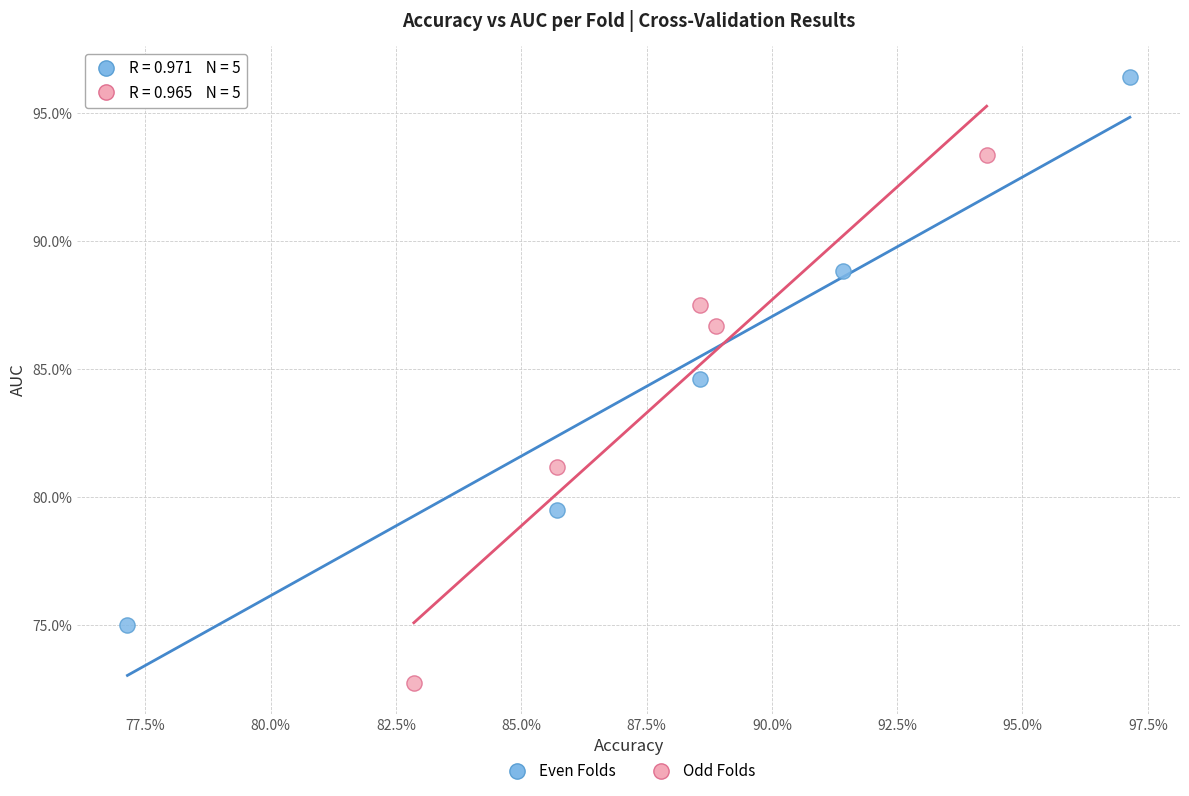

Which series contains the highest Y value?

Even Folds